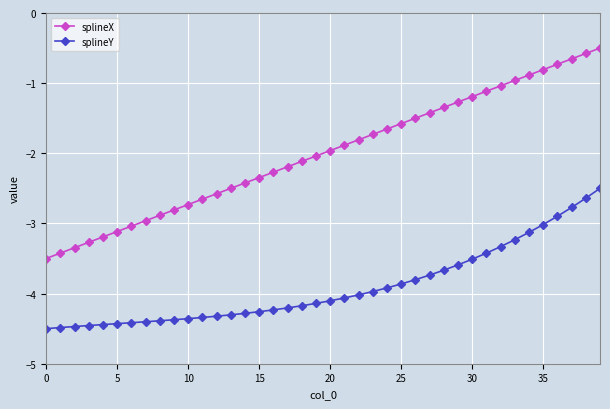

True or false: splineY and splineX intersect in this chart.

False